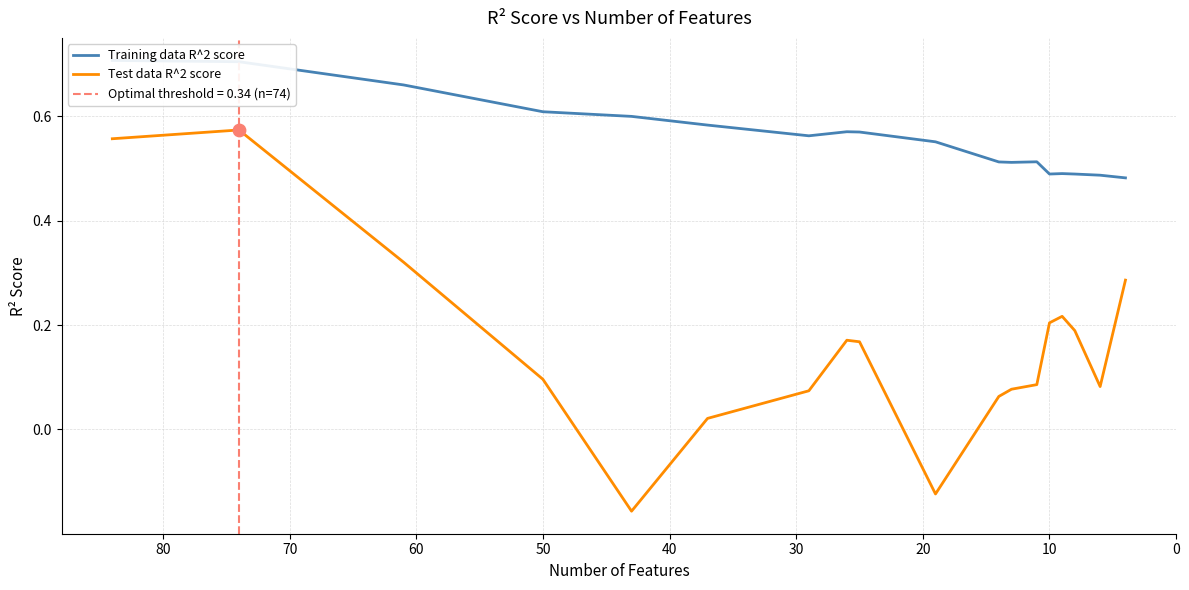

Which series has the largest Y range (max minus min)?

Test data R^2 score